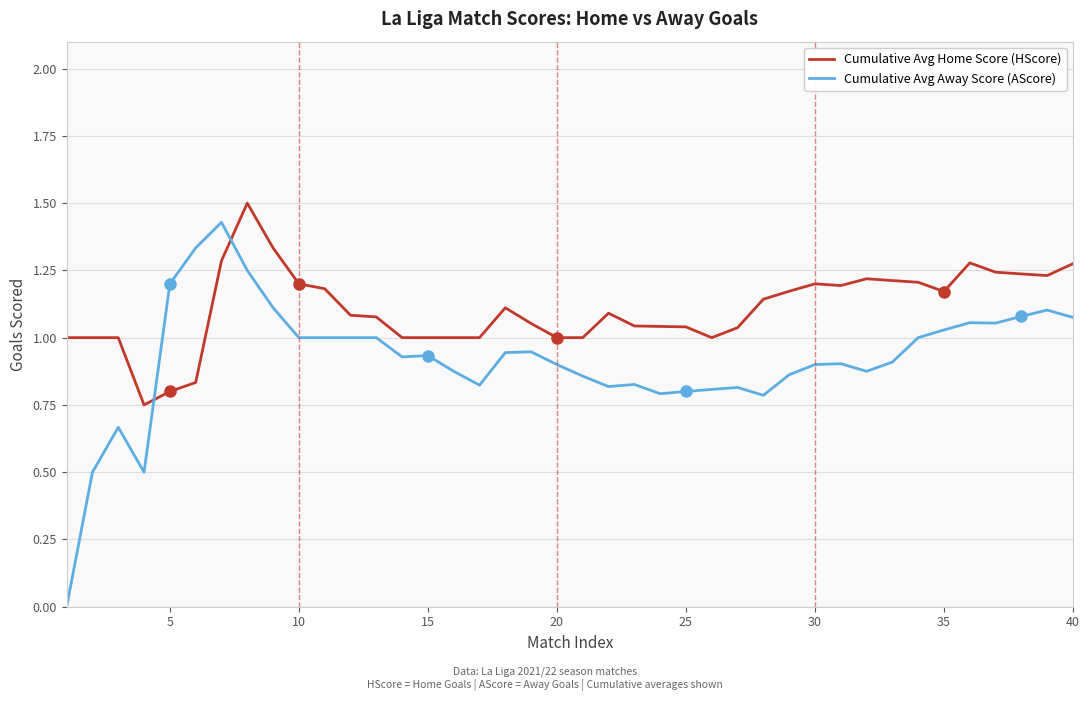

What is the highest value of the Cumulative Avg Home Score (HScore) series?

1.5